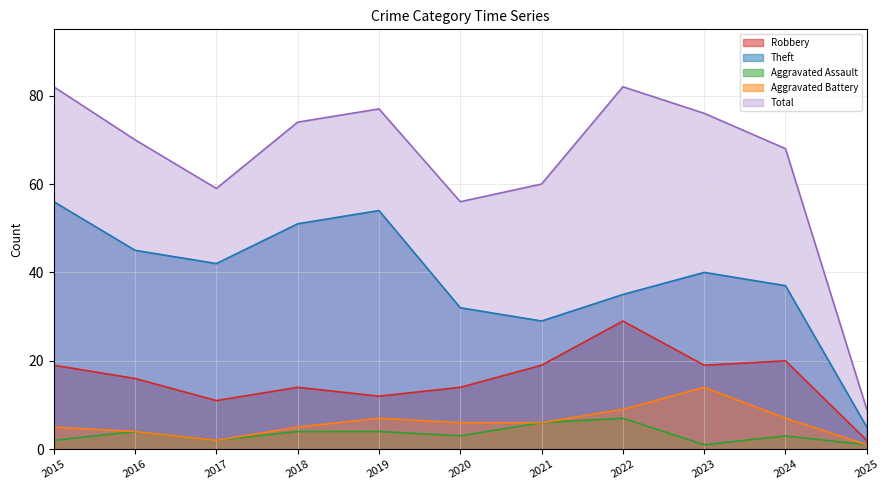

What is the minimum value for Aggravated Battery?

1